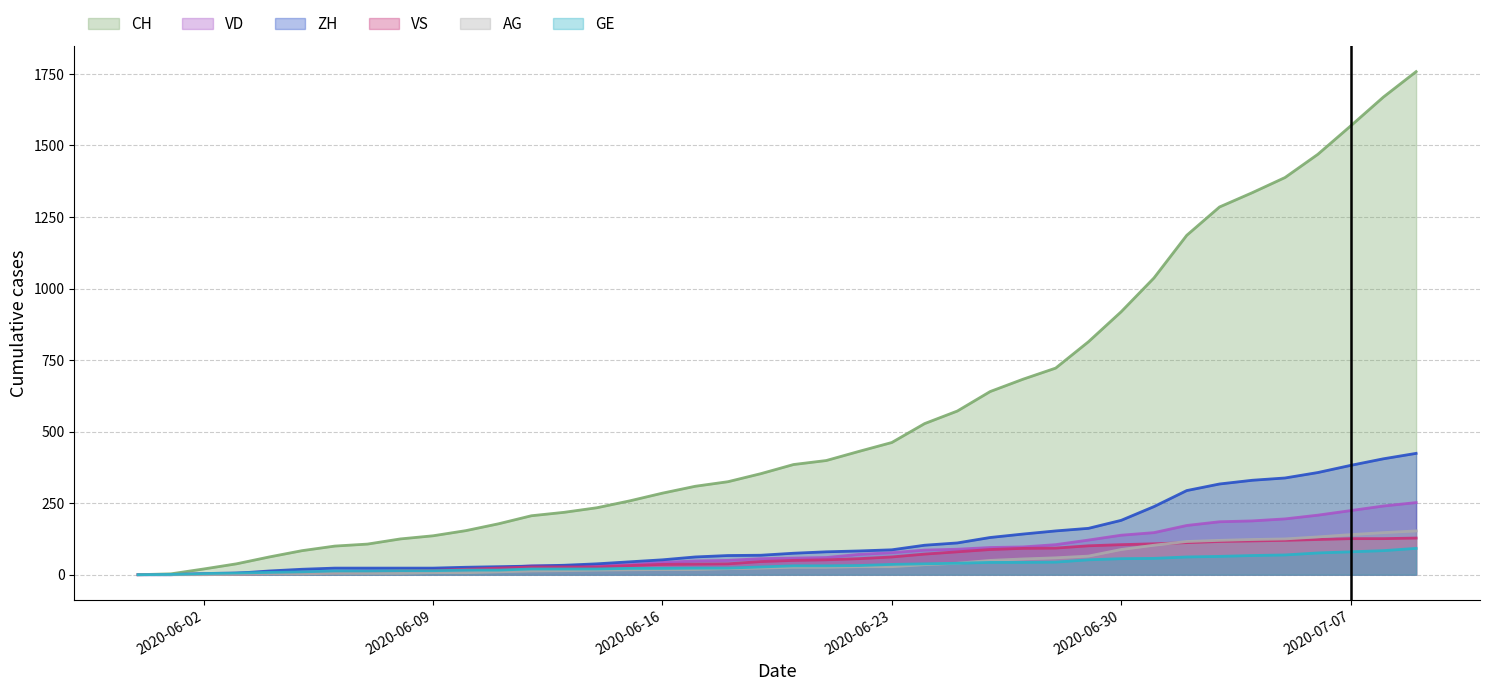

At 2020-06-24, list the series in order from largest to smallest.

CH, ZH, VD, VS, GE, AG